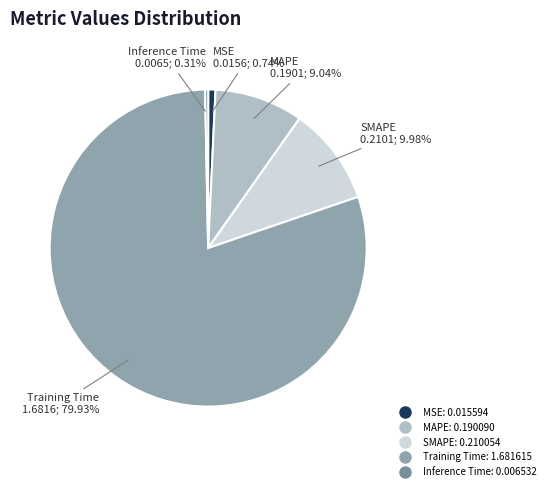

The MAPE slice represents 20% of the pie. True or false?

False